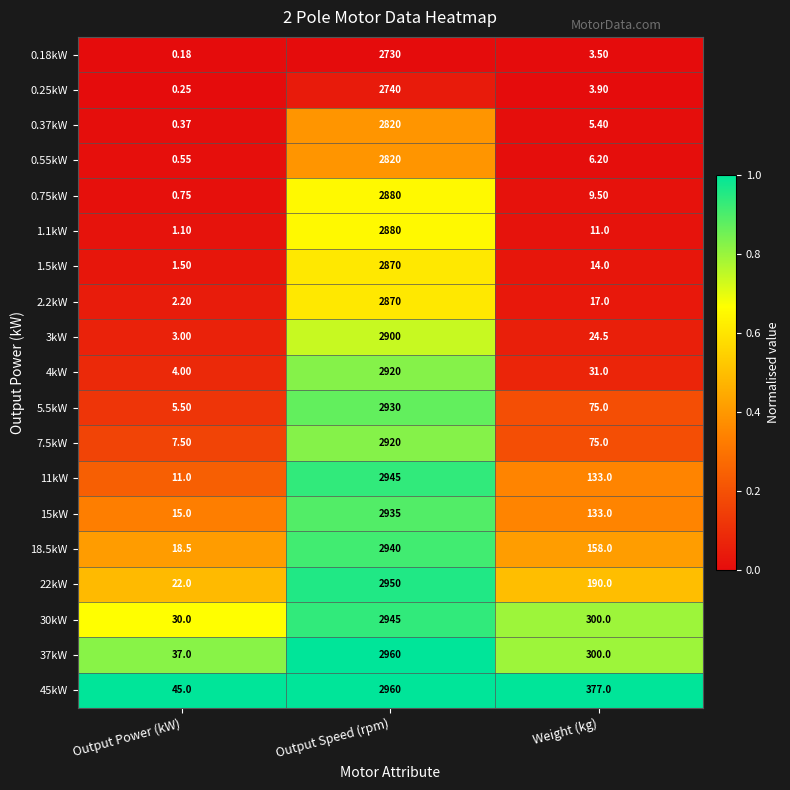

At which category is the sum across all series the highest?

Output Speed (rpm)